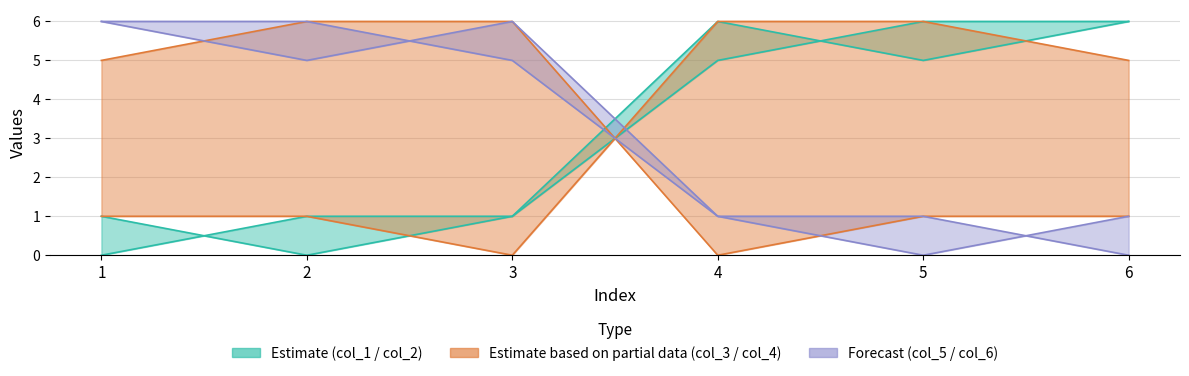

What is the average value of the col_5 series?

3